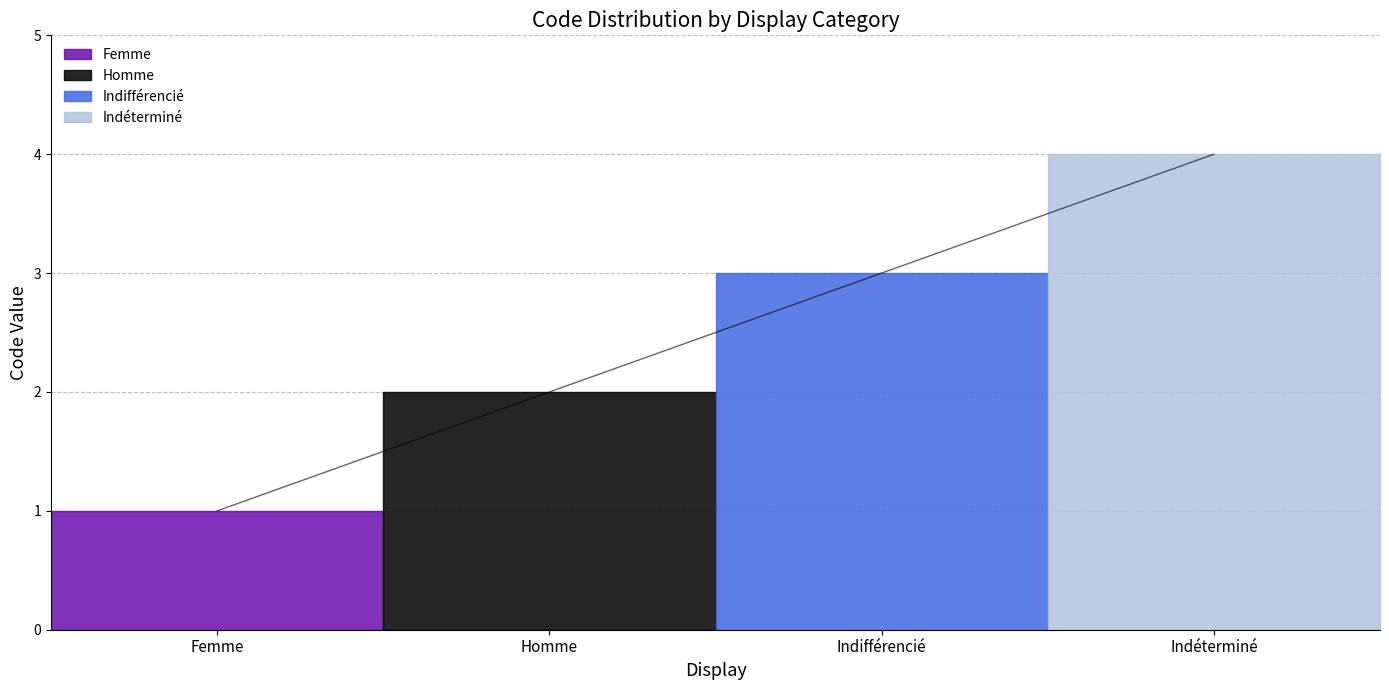

Does the chart have visible grid lines?

Yes